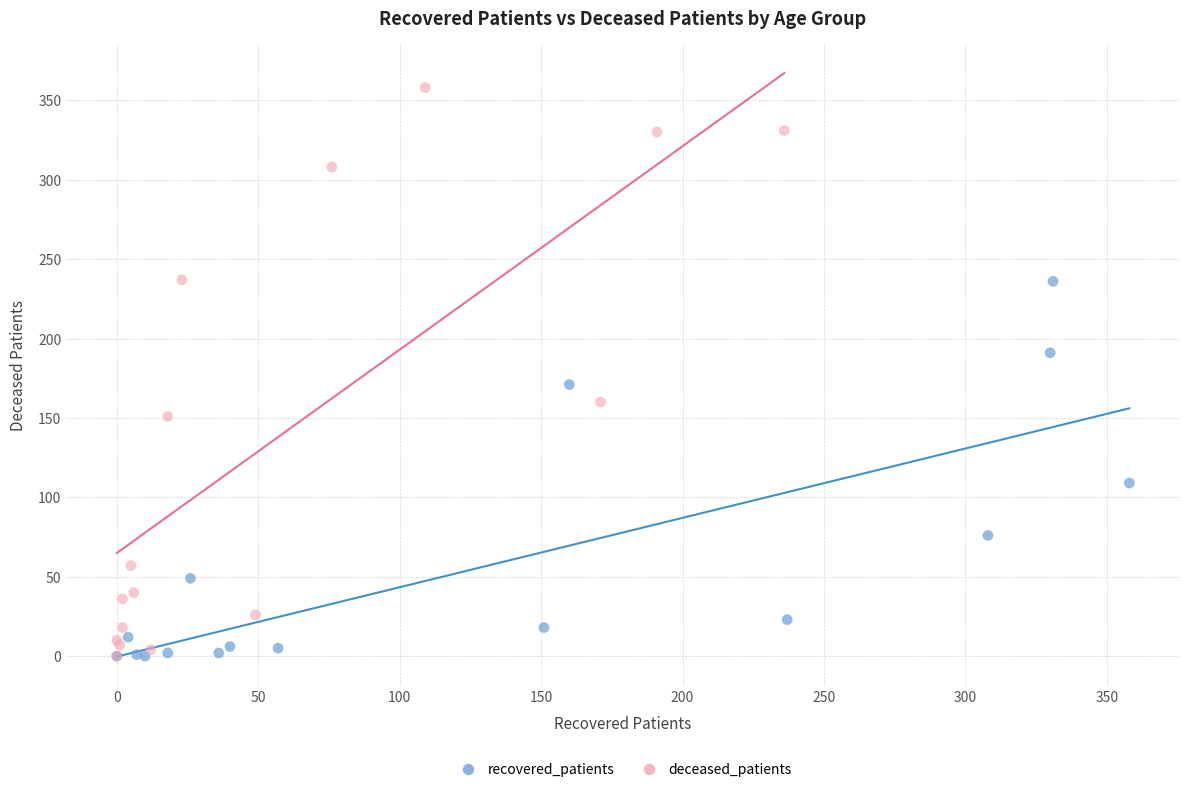

Which series has the largest Y range (max minus min)?

deceased_patients